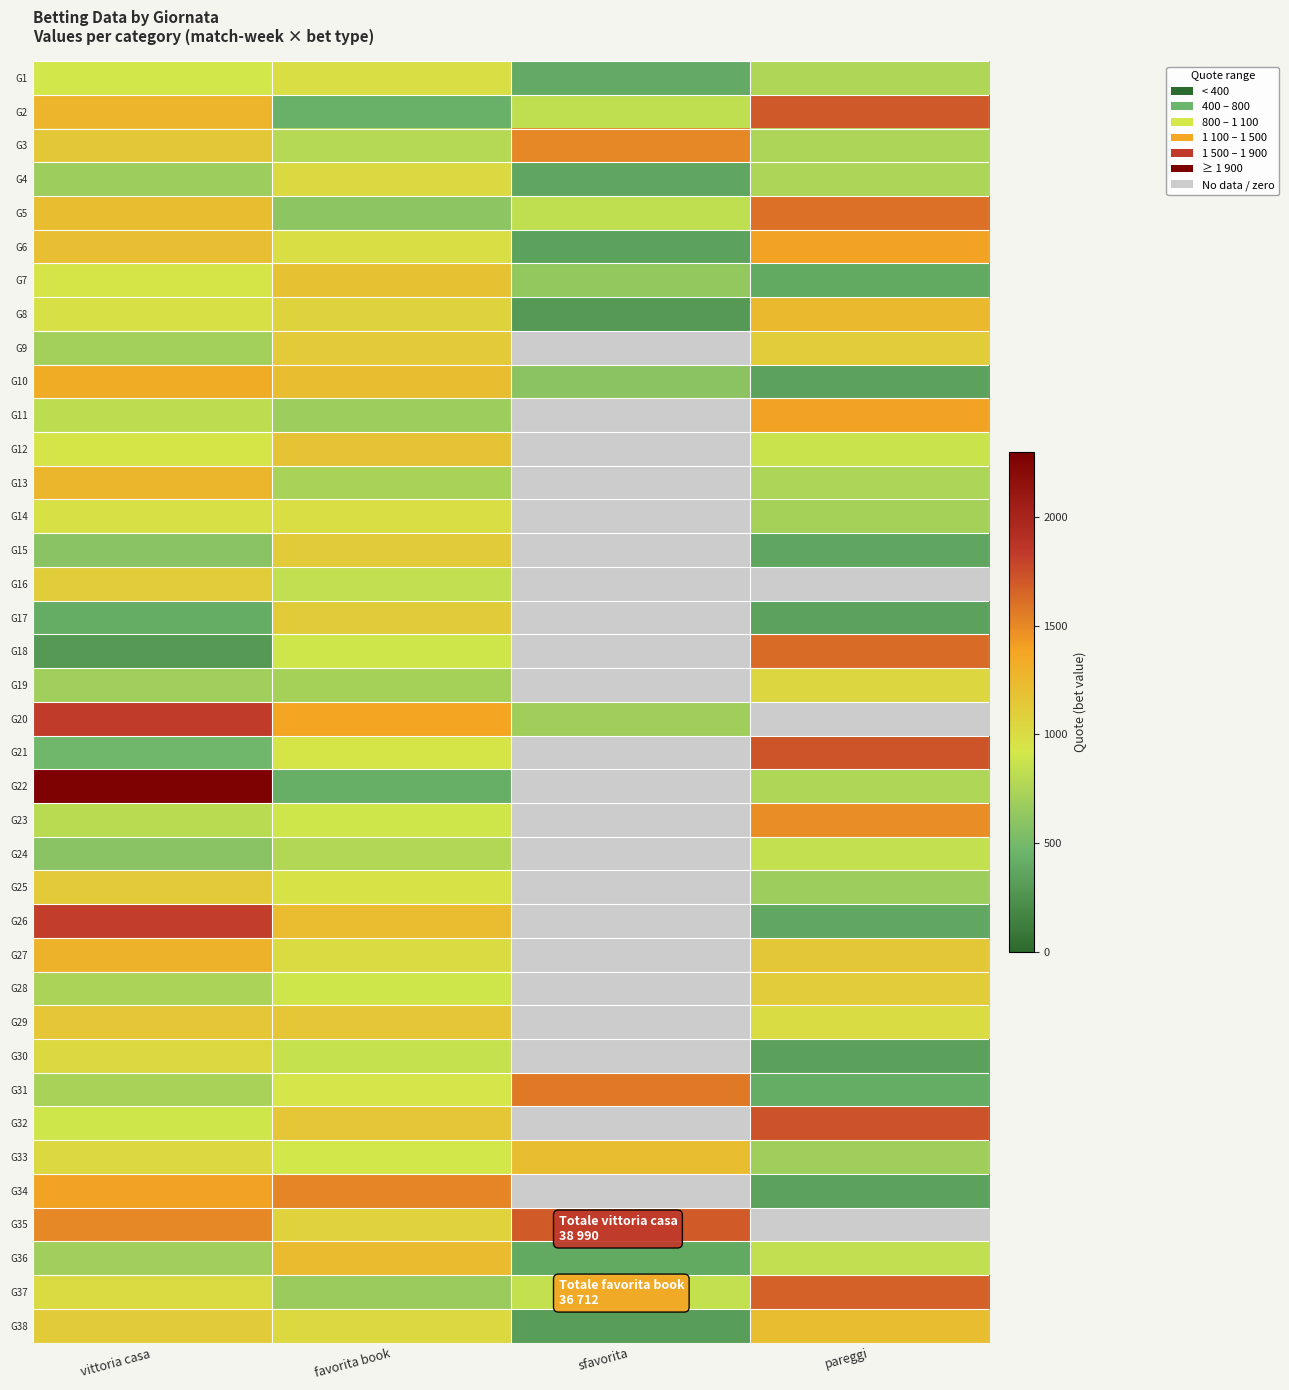

The value of G10 at pareggi is 190.7. True or false?

False